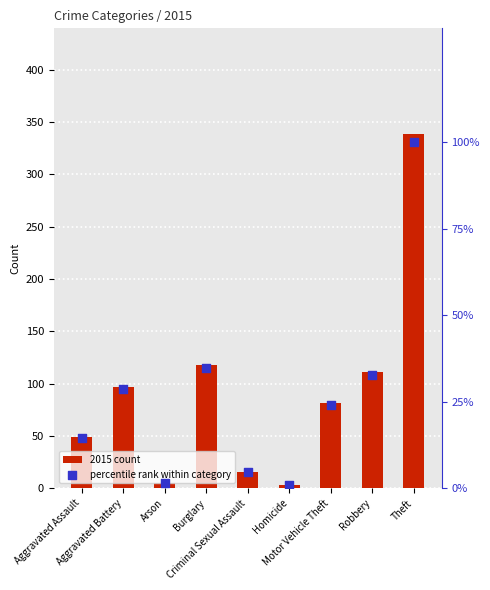

Which series reaches the maximum Y coordinate?

2015 count